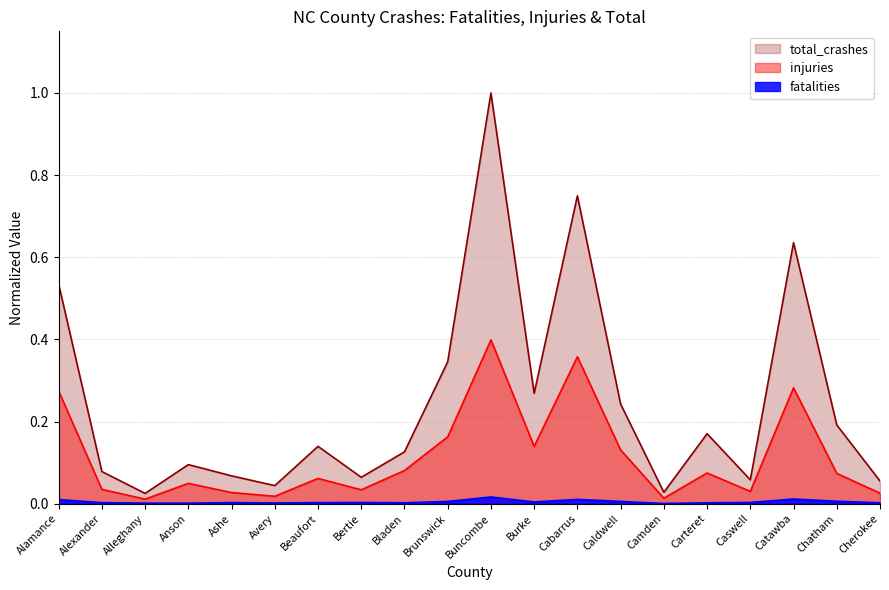

What is the difference between the maximum and minimum values in the total_crashes series?

1.0